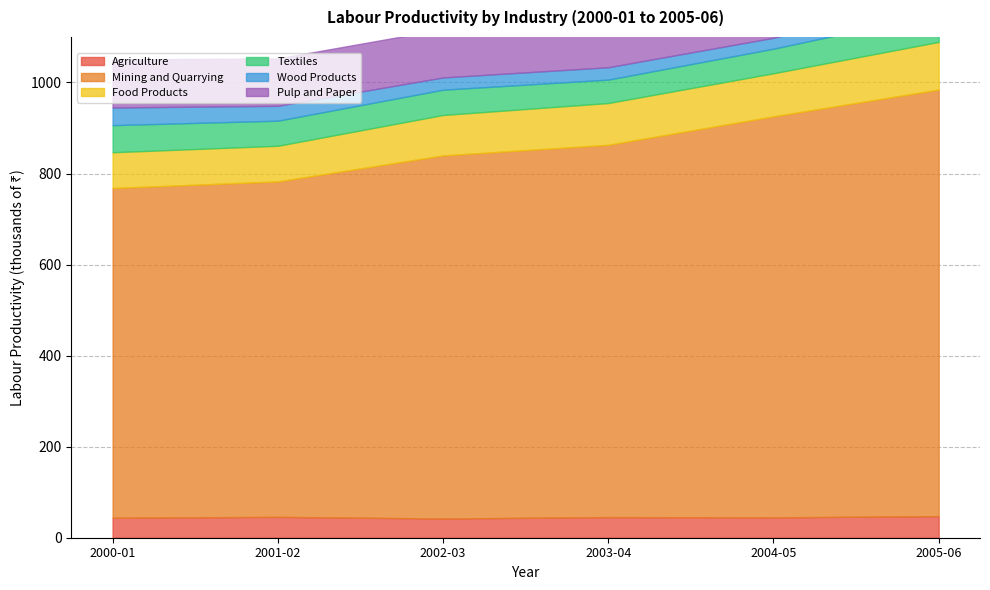

Which label corresponds to the largest value in the chart?

2005-06